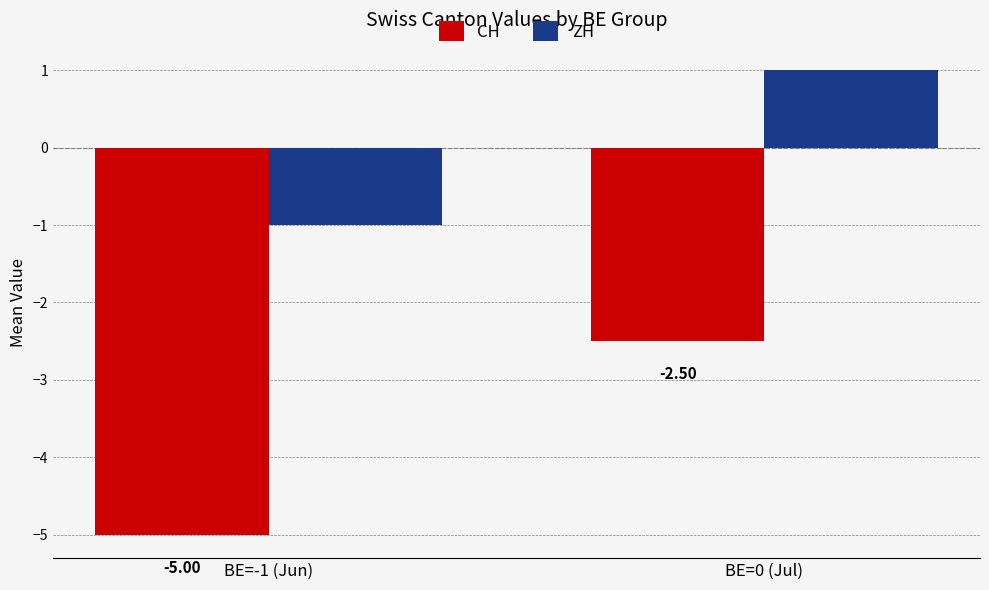

What are all the series names shown in the legend?

CH, ZH